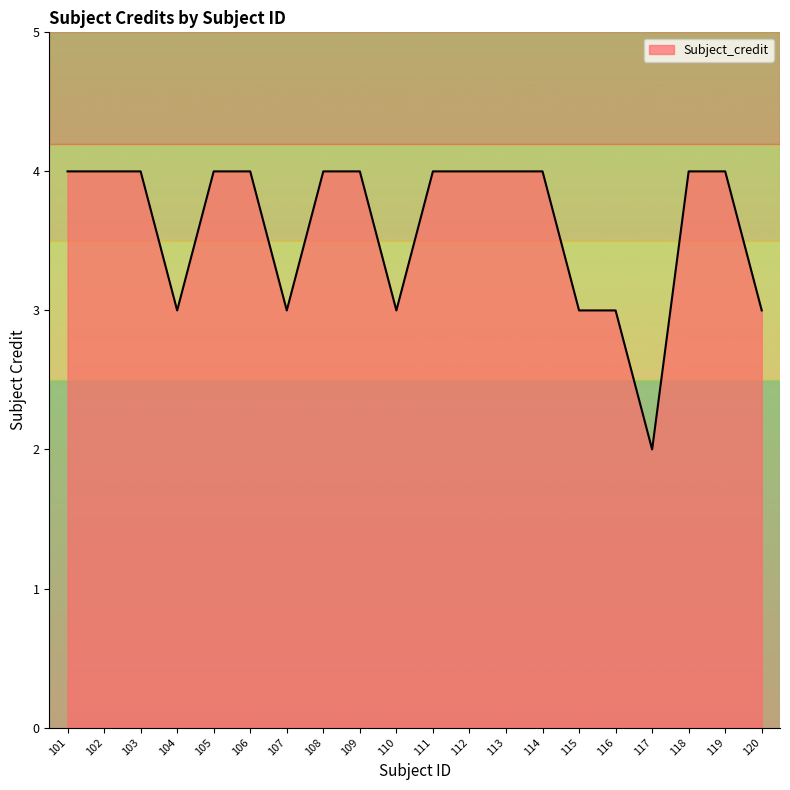

What is the sum of the values at 119 and 120?

7